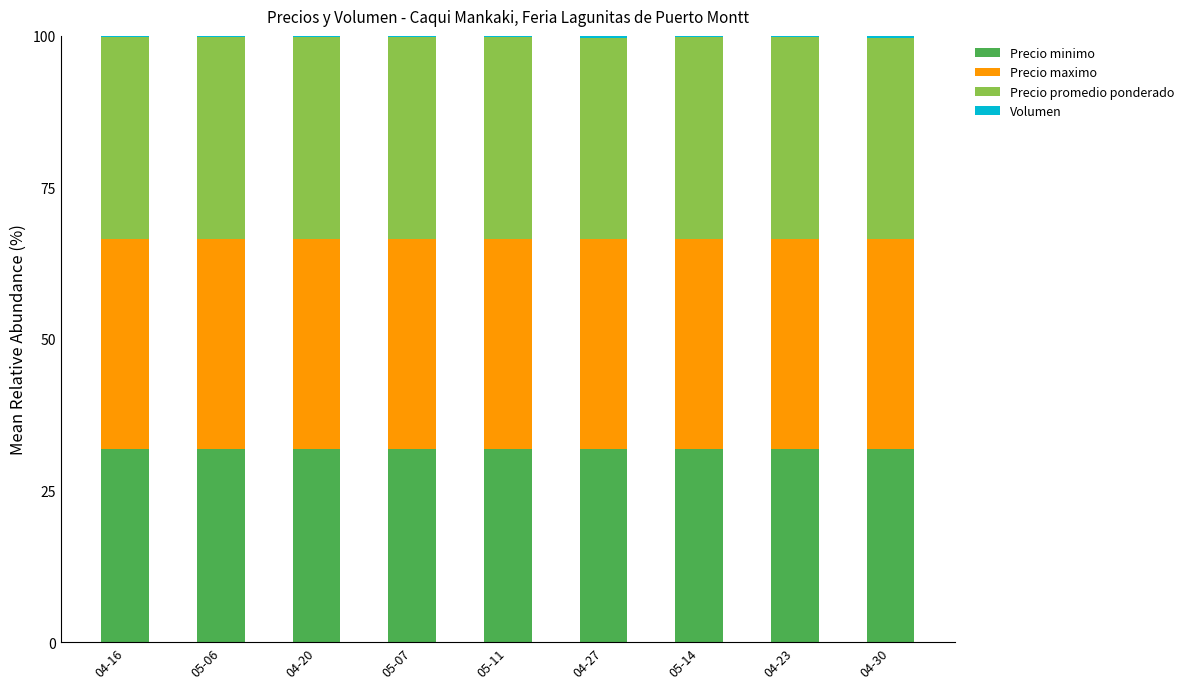

The value of Precio minimo at 04-23 is 11.1. True or false?

False